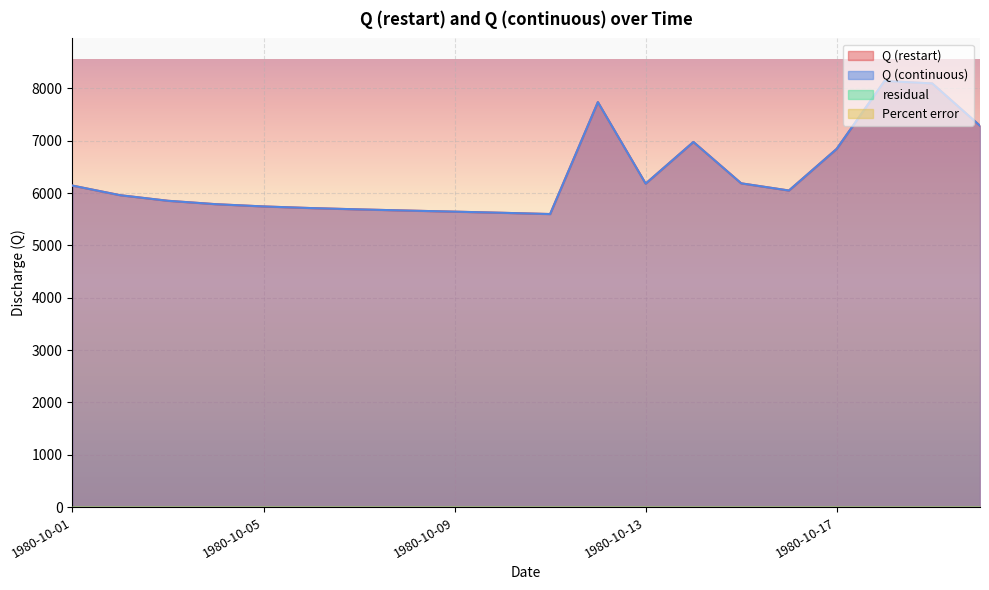

What is the greatest value displayed?

8141.1